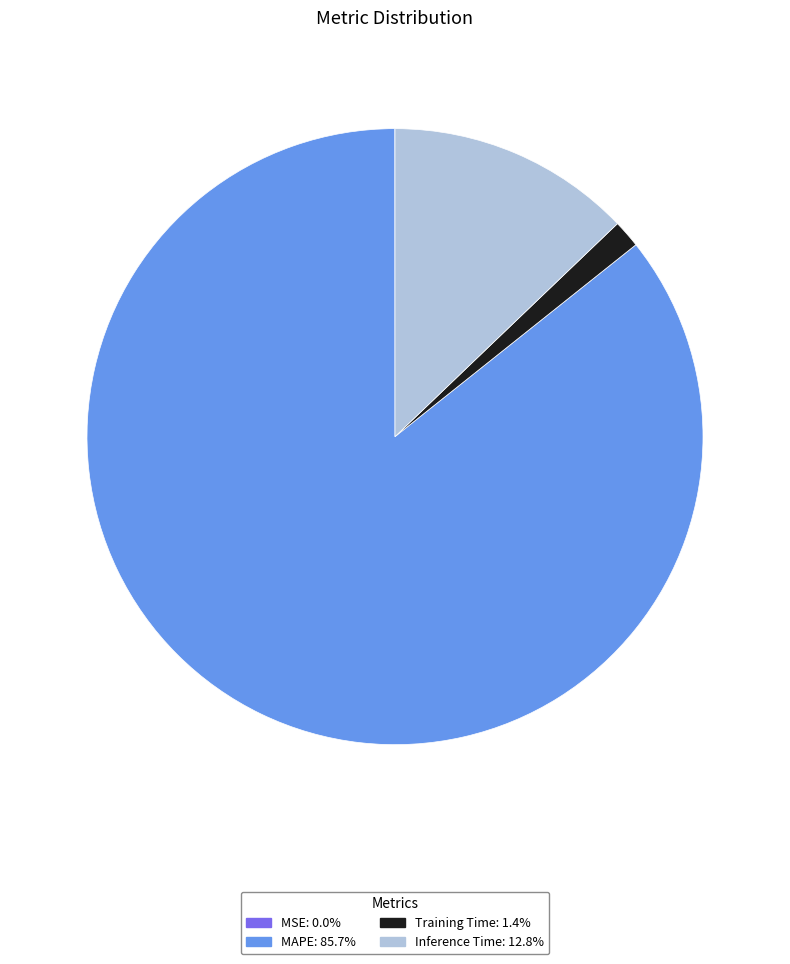

Is there a majority slice in this chart?

Yes